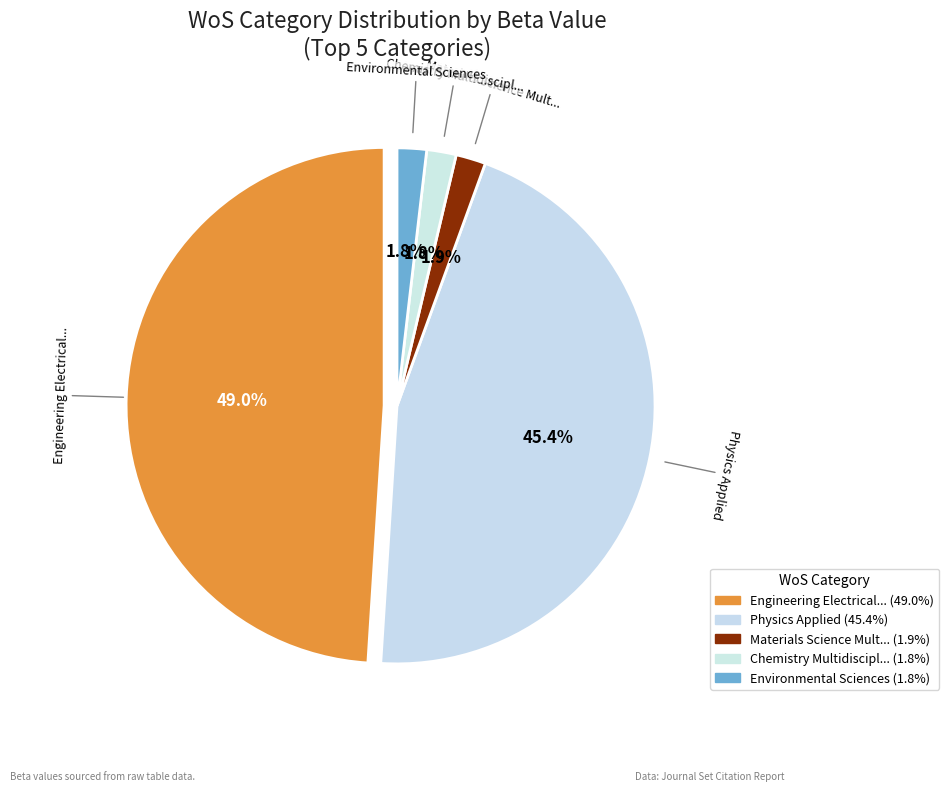

Is Biochemistry Molecular Biology the majority of the pie?

No